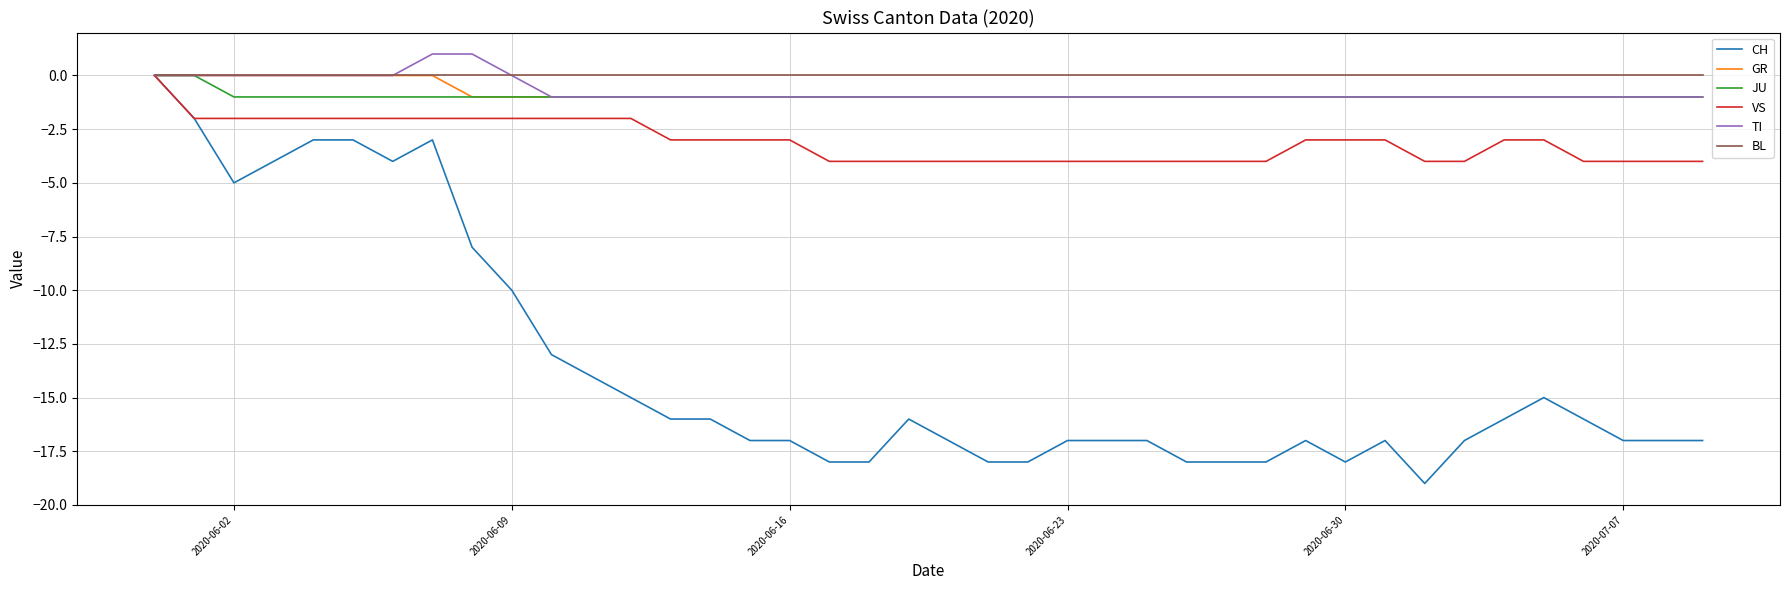

What is the average value of the GR series?

-1